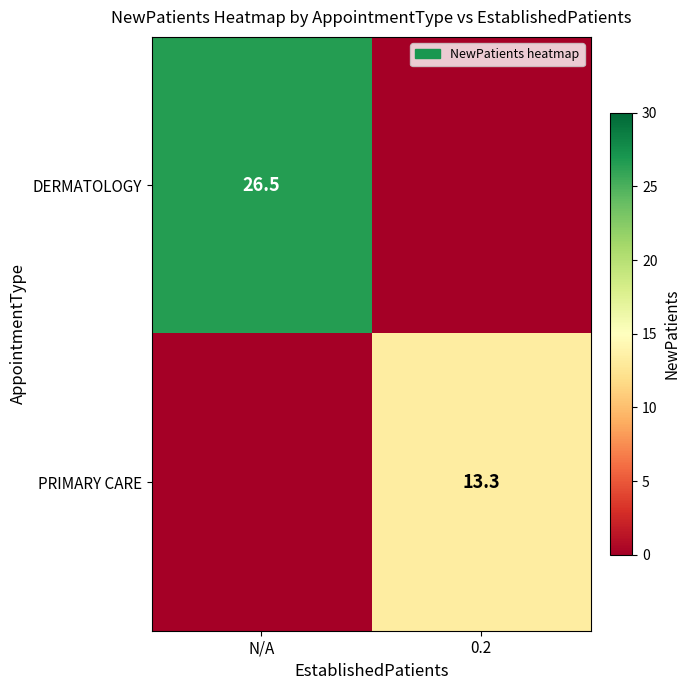

What is the difference between the highest and lowest values at N/A?

26.5